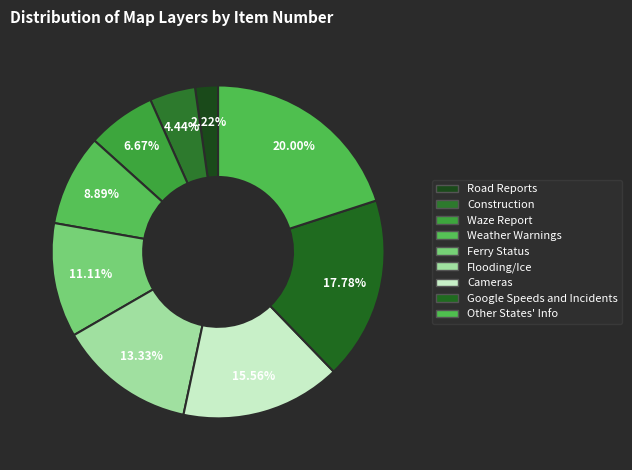

What percentage is the Road Reports slice, to the nearest percent?

2%